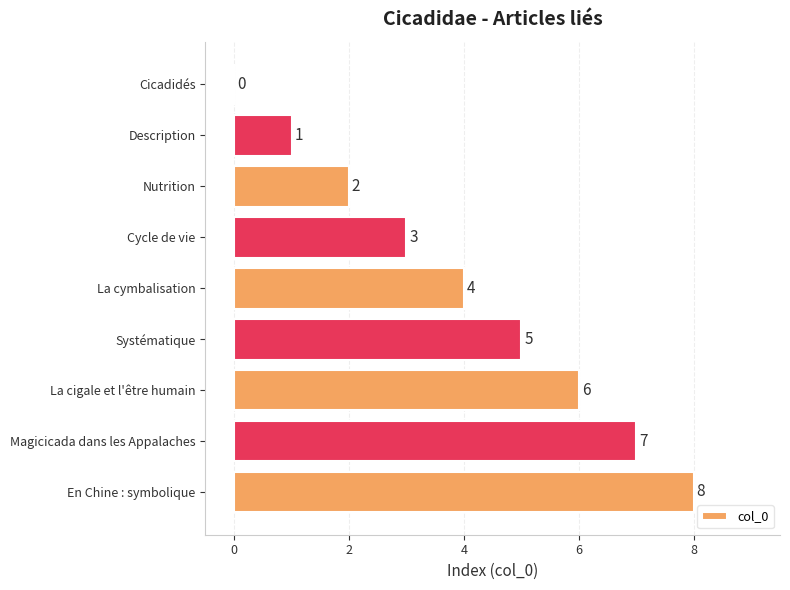

Which label corresponds to the largest value in the chart?

En Chine : symbolique